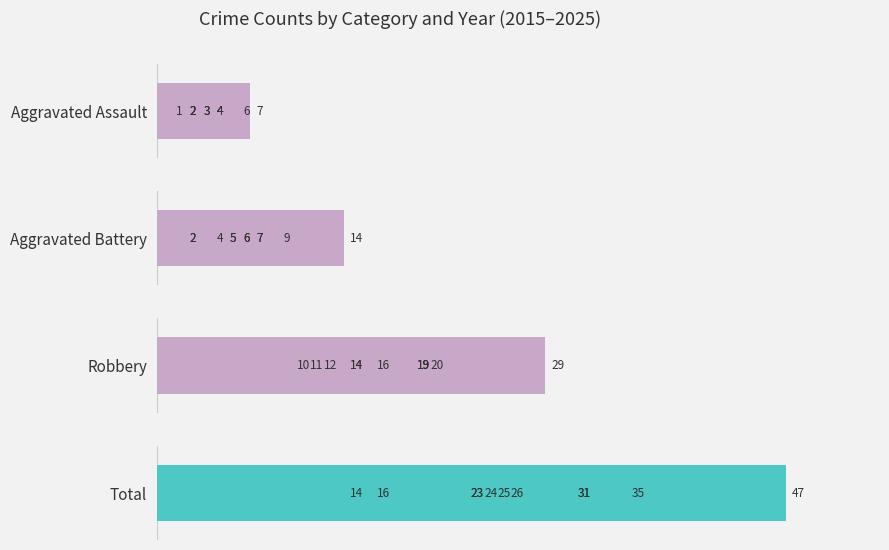

What is the greatest value displayed?

47